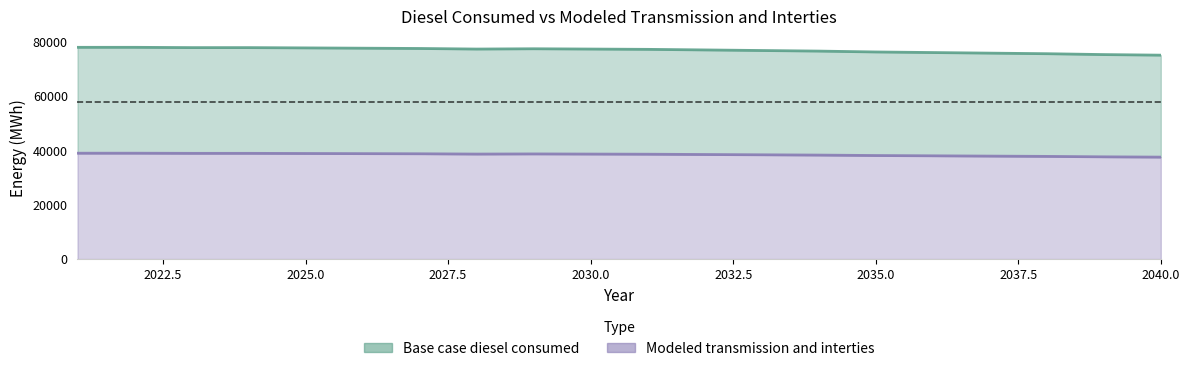

True or false: Base case diesel consumed has more than 2 interior local peaks.

False